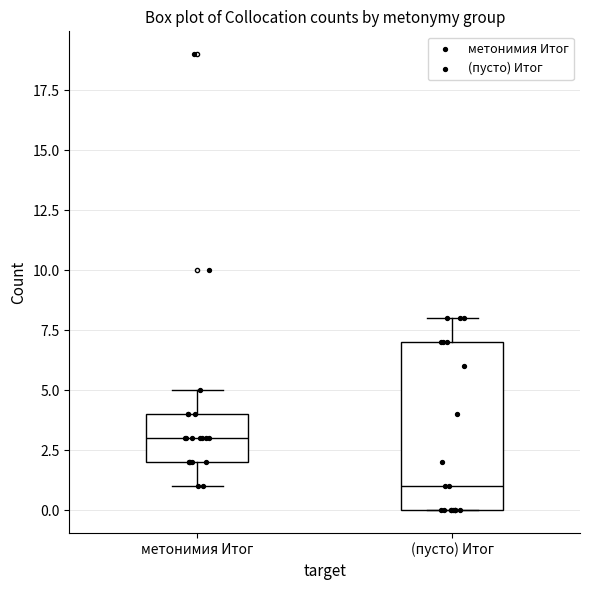

Which box is the tallest, from its lower edge to its upper edge?

(пусто) Итог